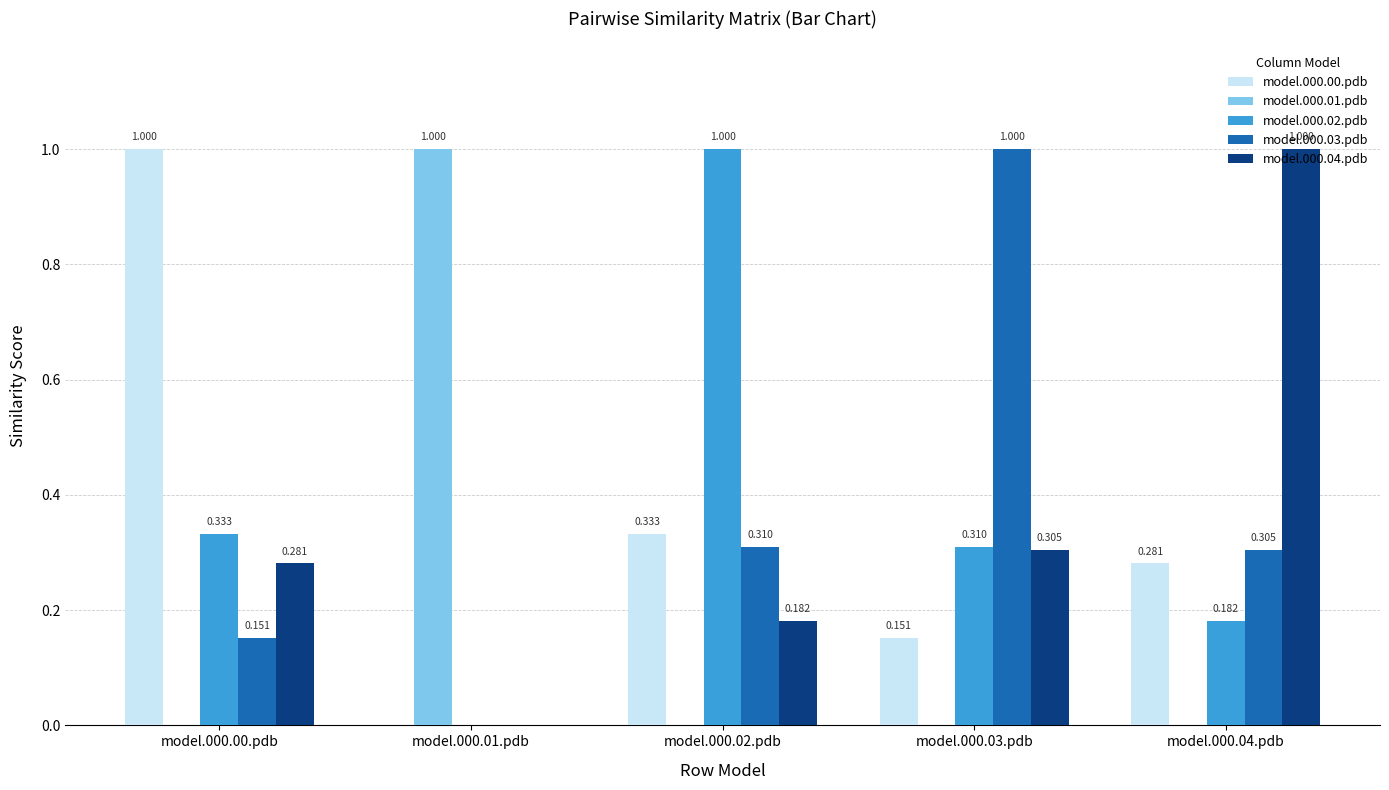

At which label is model.000.02.pdb closest to 0?

model.000.01.pdb